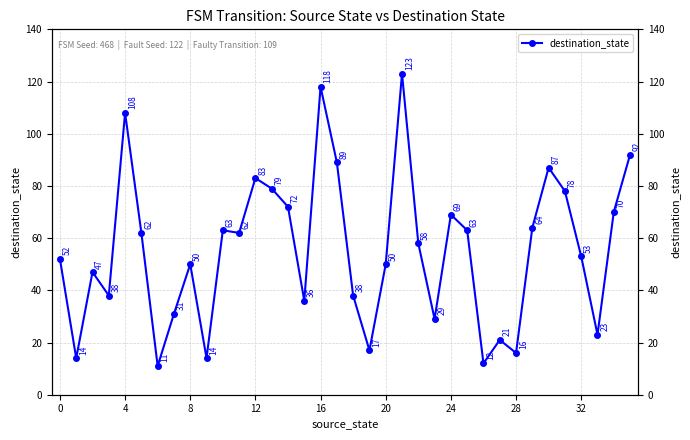

What is the average value?

55